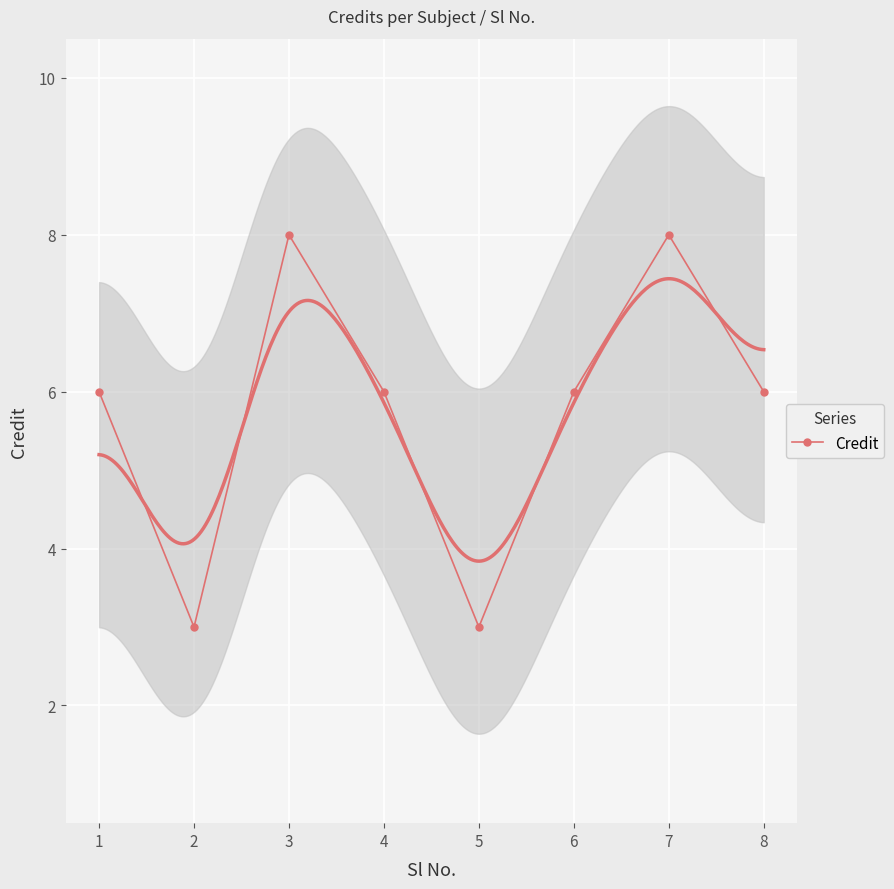

True or false: the data has more than 0 interior local peaks.

True